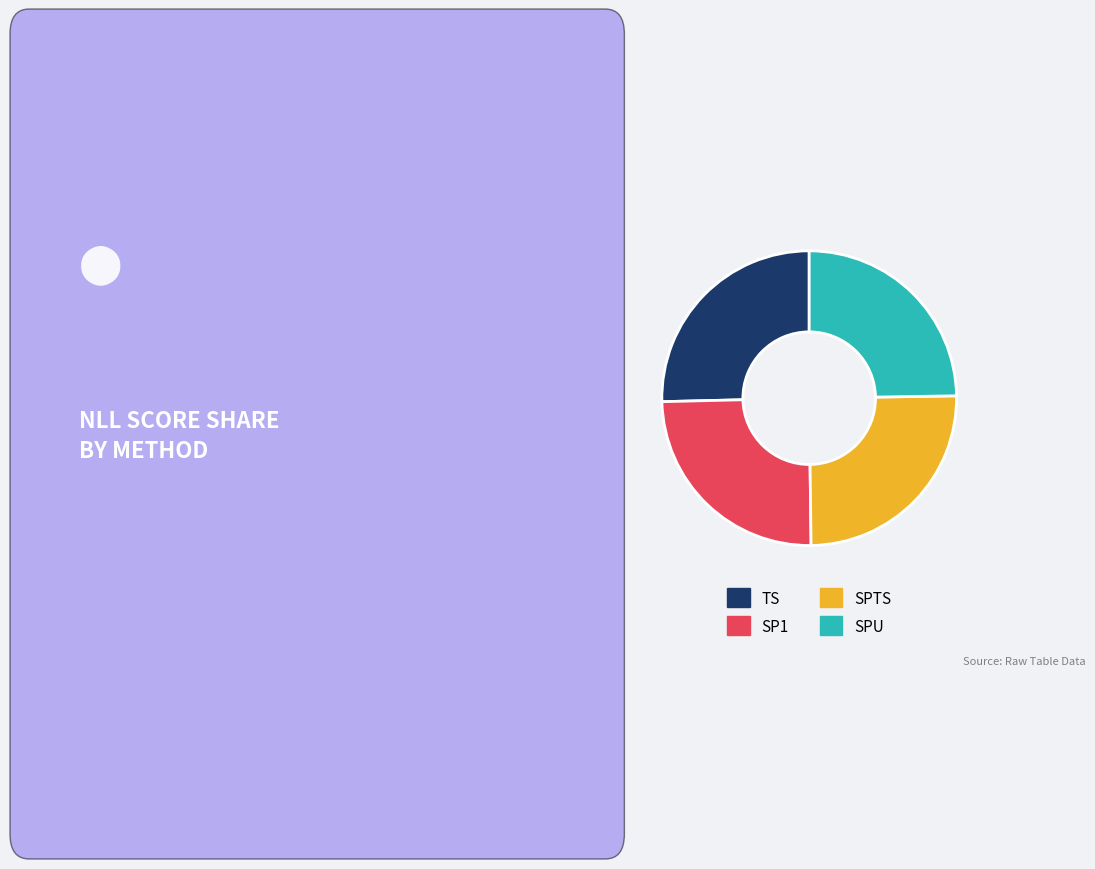

Is there any slice that represents more than half of the pie?

No